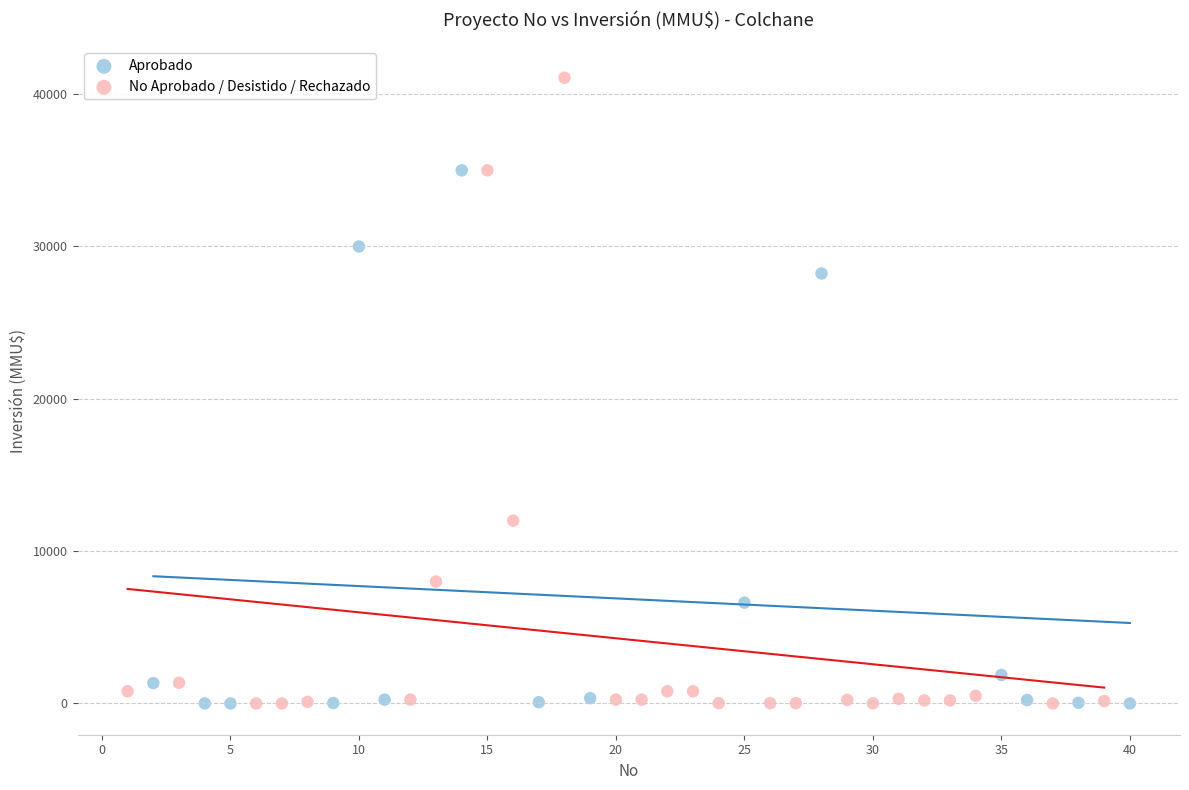

Which series has the widest spread of Y values?

No Aprobado / Desistido / Rechazado